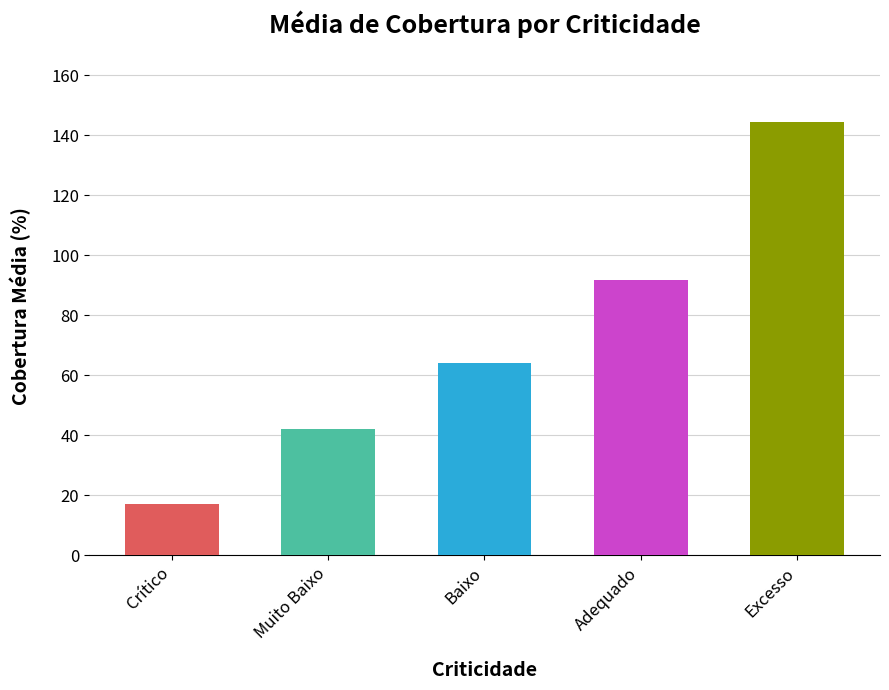

What is the sum of the values at Excesso and Adequado?

236.0